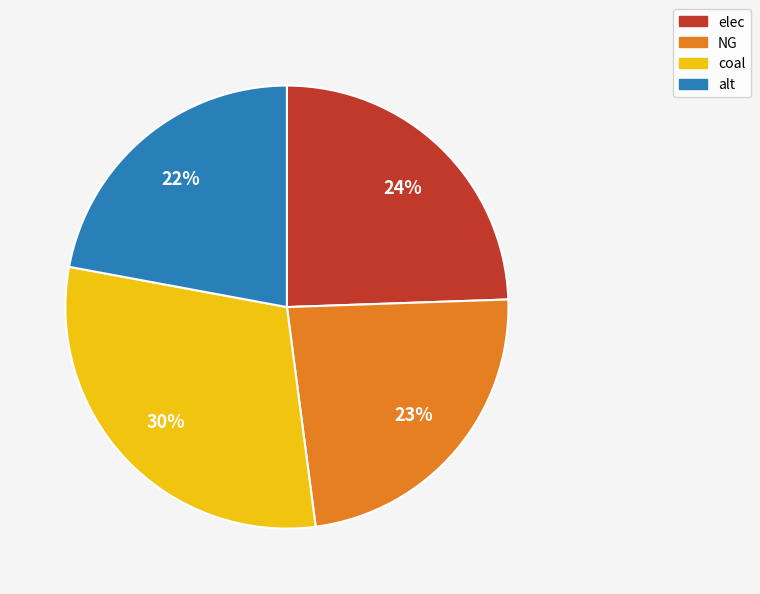

To the nearest percent, what percentage of the pie is elec?

24%